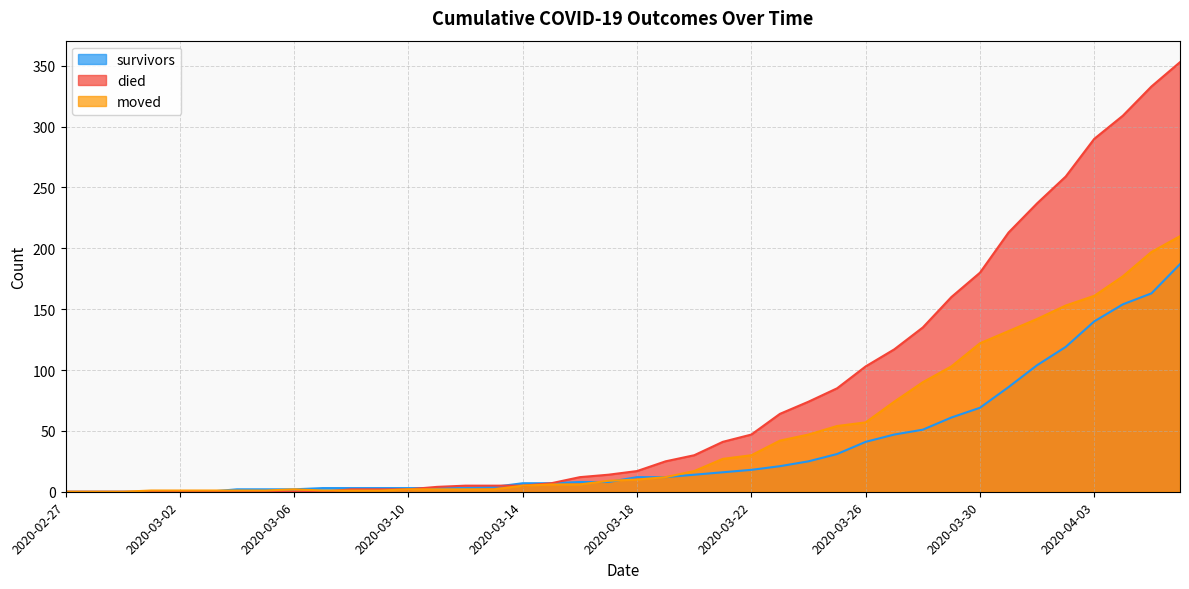

At how many categories does at least one series exceed 67?

14